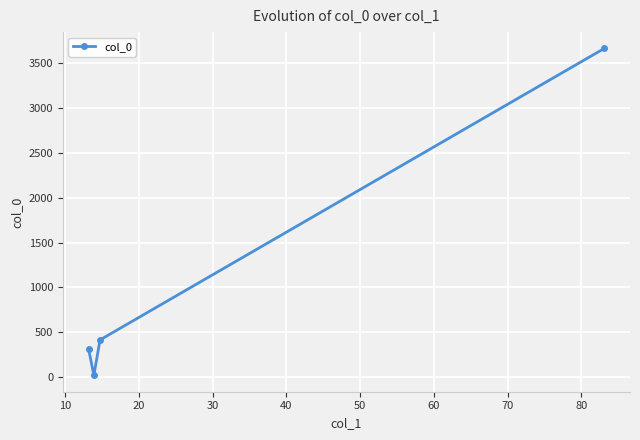

Reading left to right, what are all the values shown in this chart?

309.9	20.3	415.7	3664.0